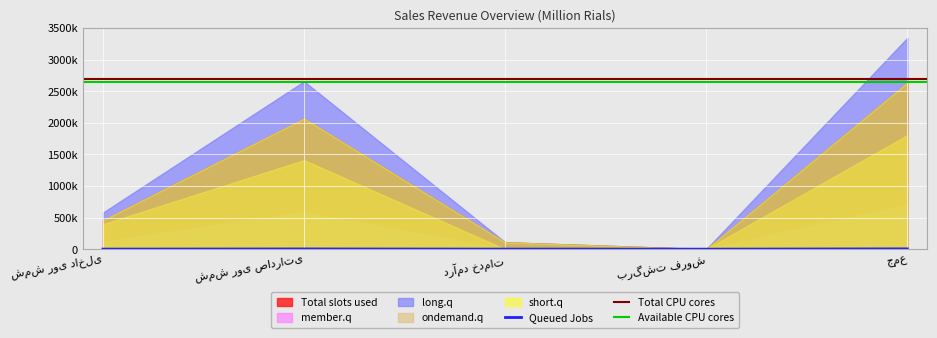

What is the difference between the maximum and minimum values in the Queued Jobs series?

4693